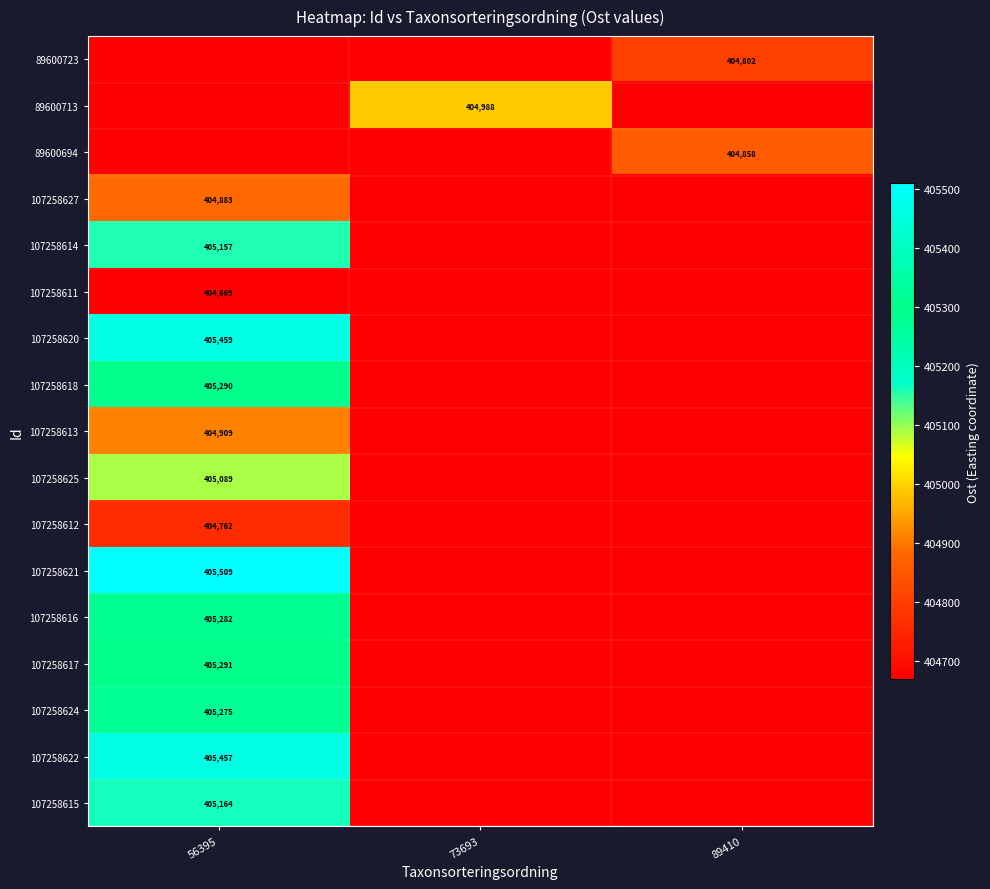

Read the 89600723 value at 89410.

404802.1